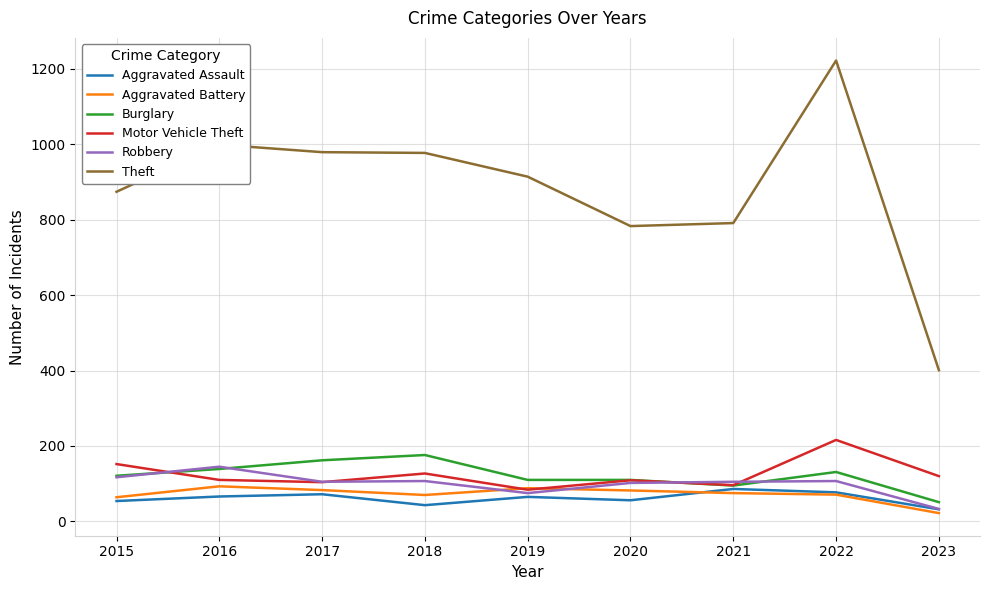

The Burglary series shows 46 at 2022. True or false?

False